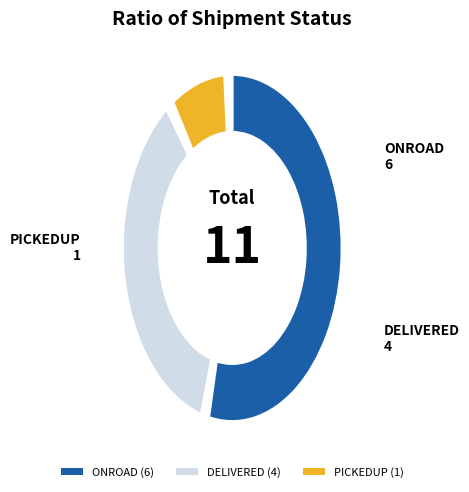

Which category has the smallest portion of the pie?

PICKEDUP